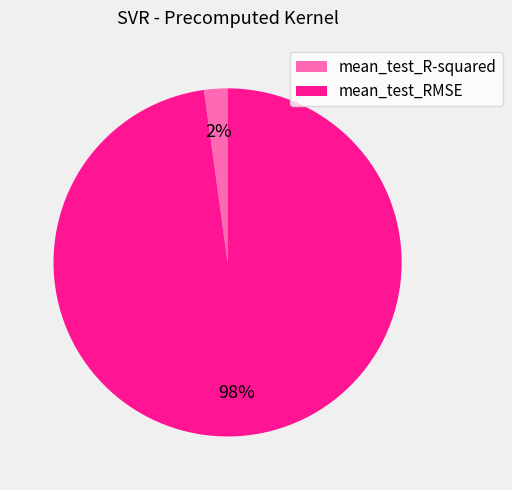

How many segments does this pie chart have?

2